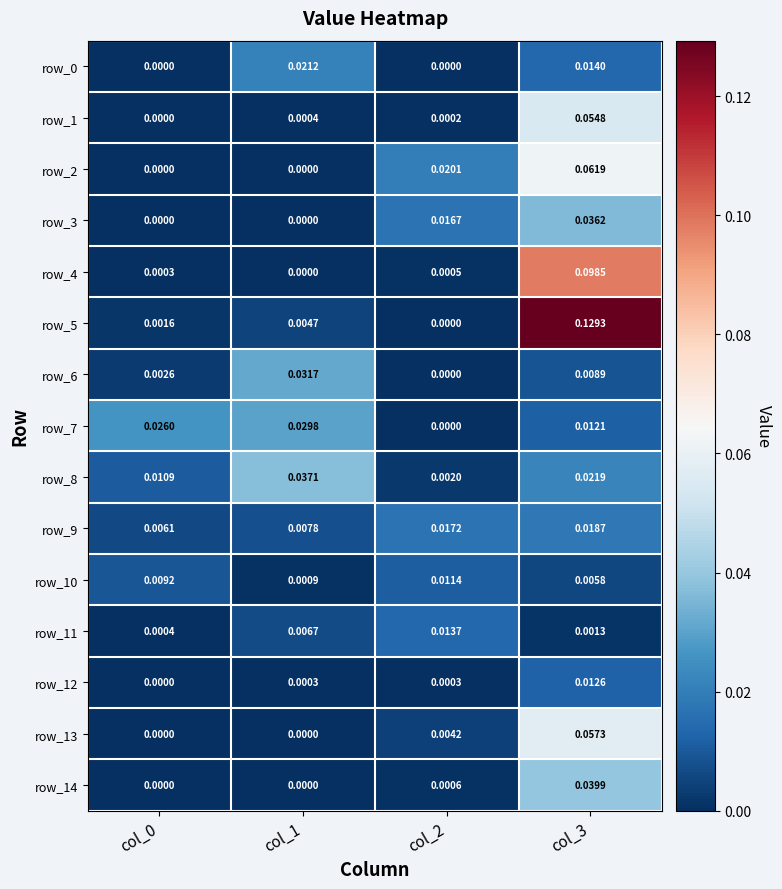

Is the value of row_2 at col_1 greater than the value of row_10 at col_2?

No